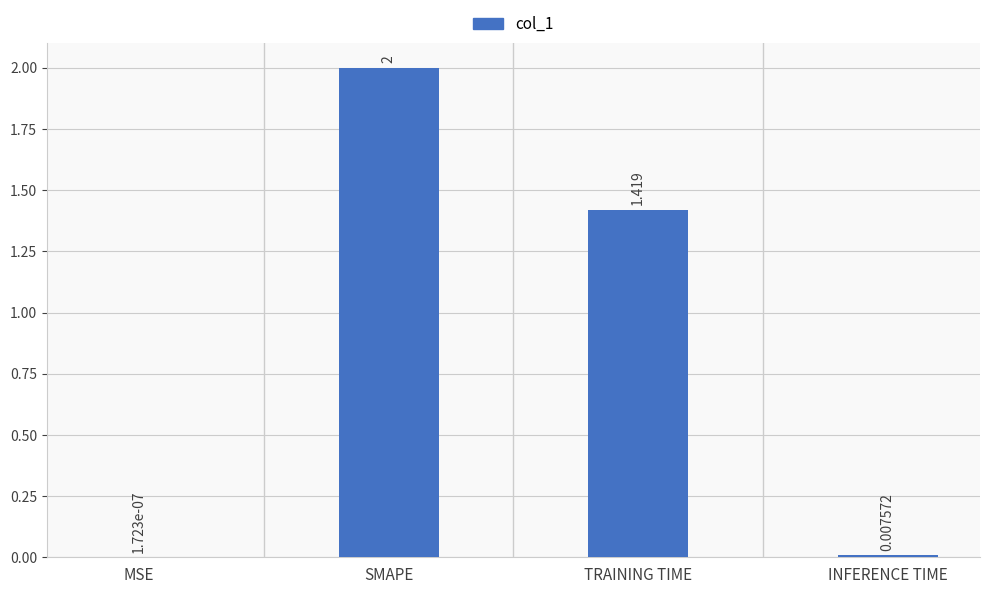

Which category has the highest value across all series?

SMAPE